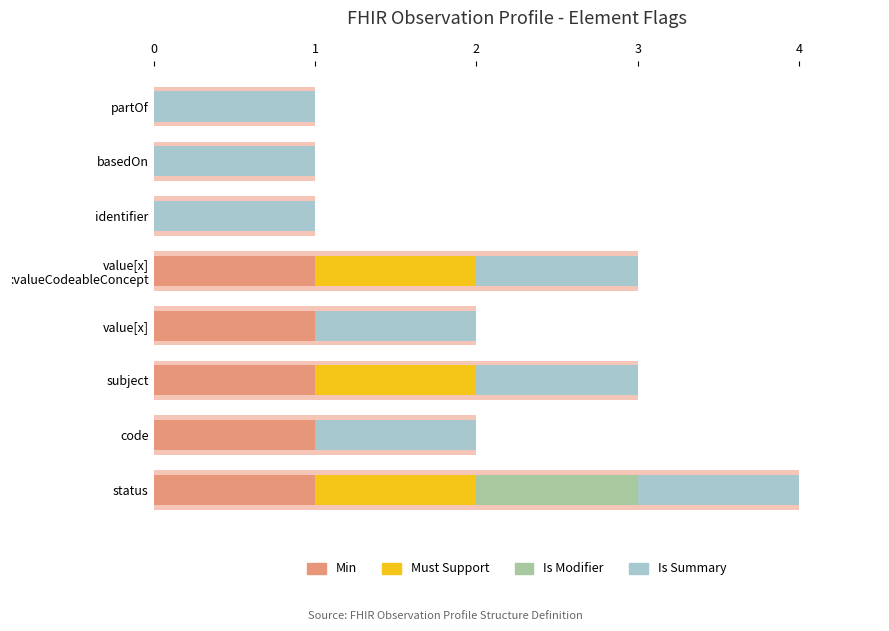

What are all the series names shown in the legend?

Min, Must Support, Is Modifier, Is Summary